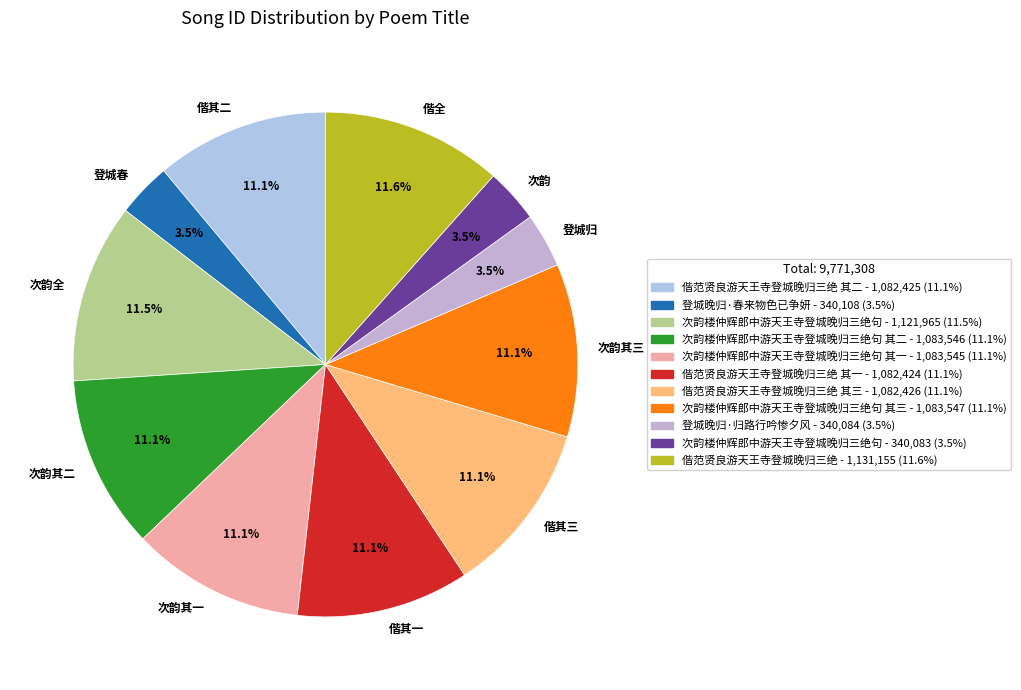

To the nearest percent, what is the average slice percentage?

9%